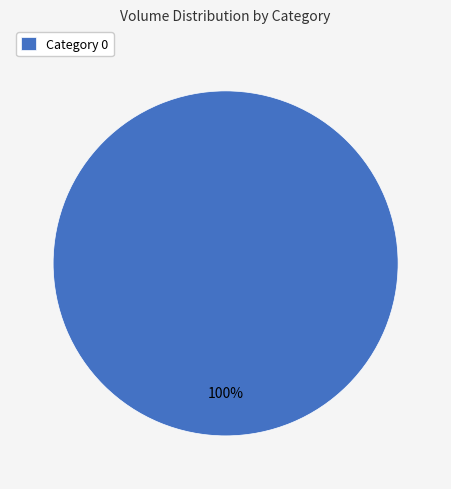

Count the number of slices in the pie.

1